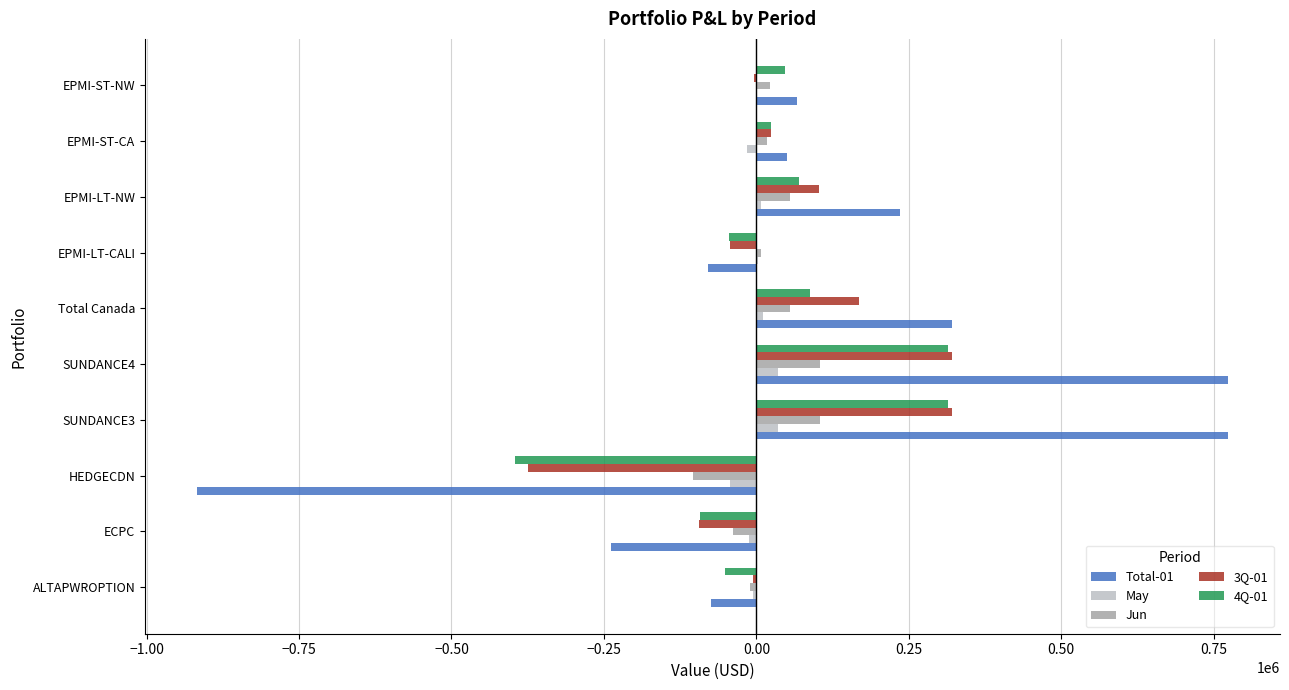

What is the greatest value displayed?

774200.3